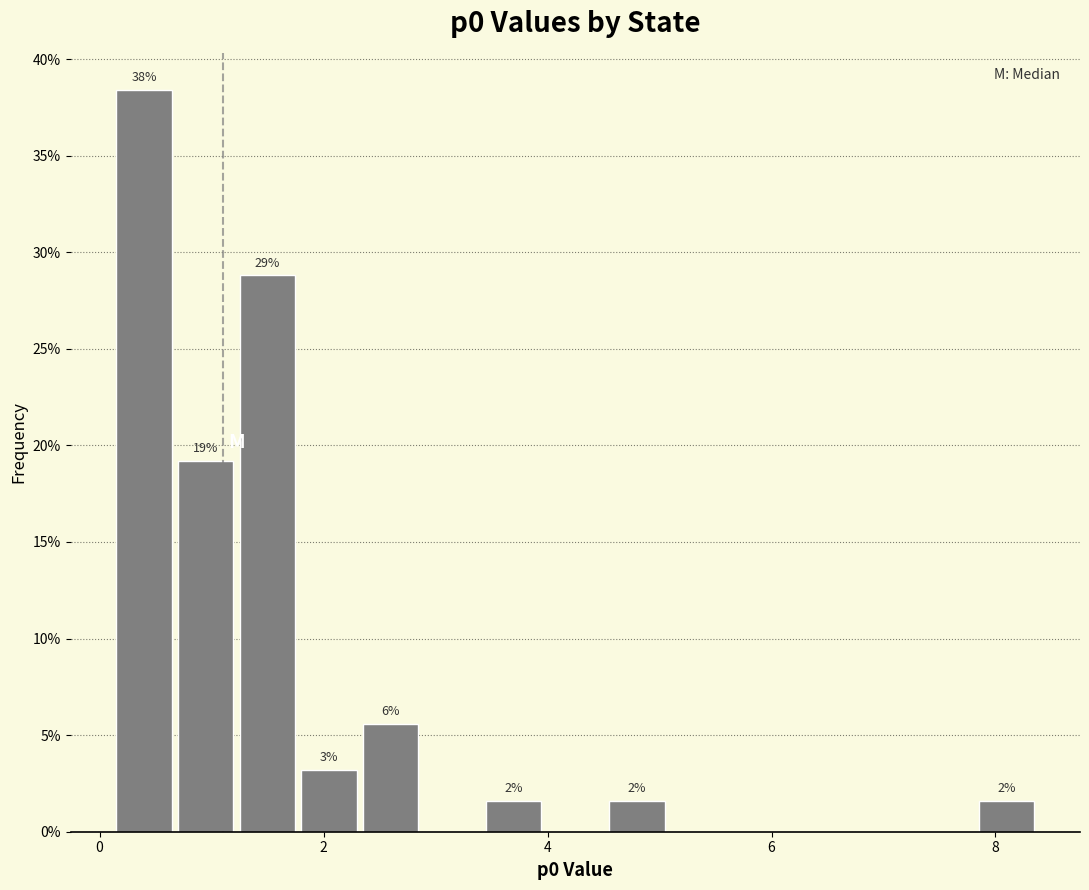

Around what value on the x-axis is the tallest bar? Give the approximate position of its centre, as read against the axis.

0.4